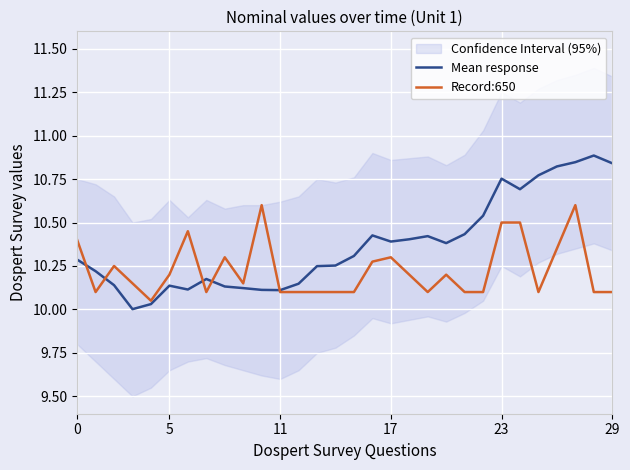

Where is the first local maximum for Mean response?

5